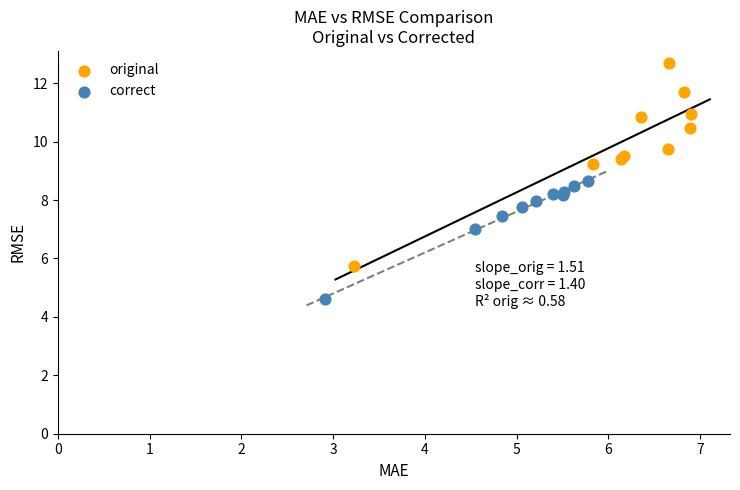

What are all the series names shown in the legend?

original, correct